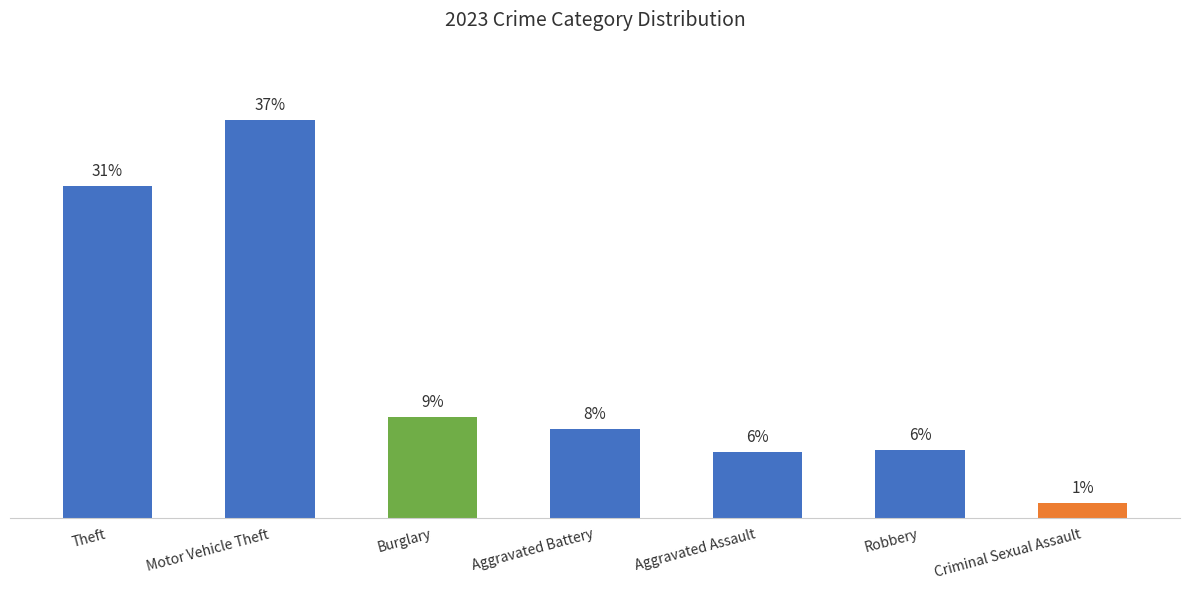

Reading left to right, extract all data points from this chart.

Theft=251	Motor Vehicle Theft=301	Burglary=76	Aggravated Battery=67	Aggravated Assault=50	Robbery=51	Criminal Sexual Assault=11